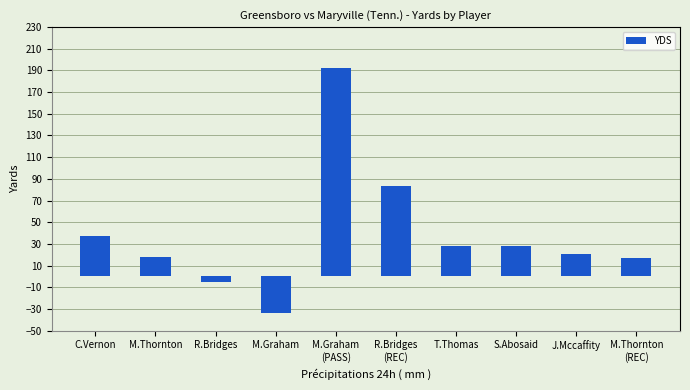

What is the greatest value displayed?

192